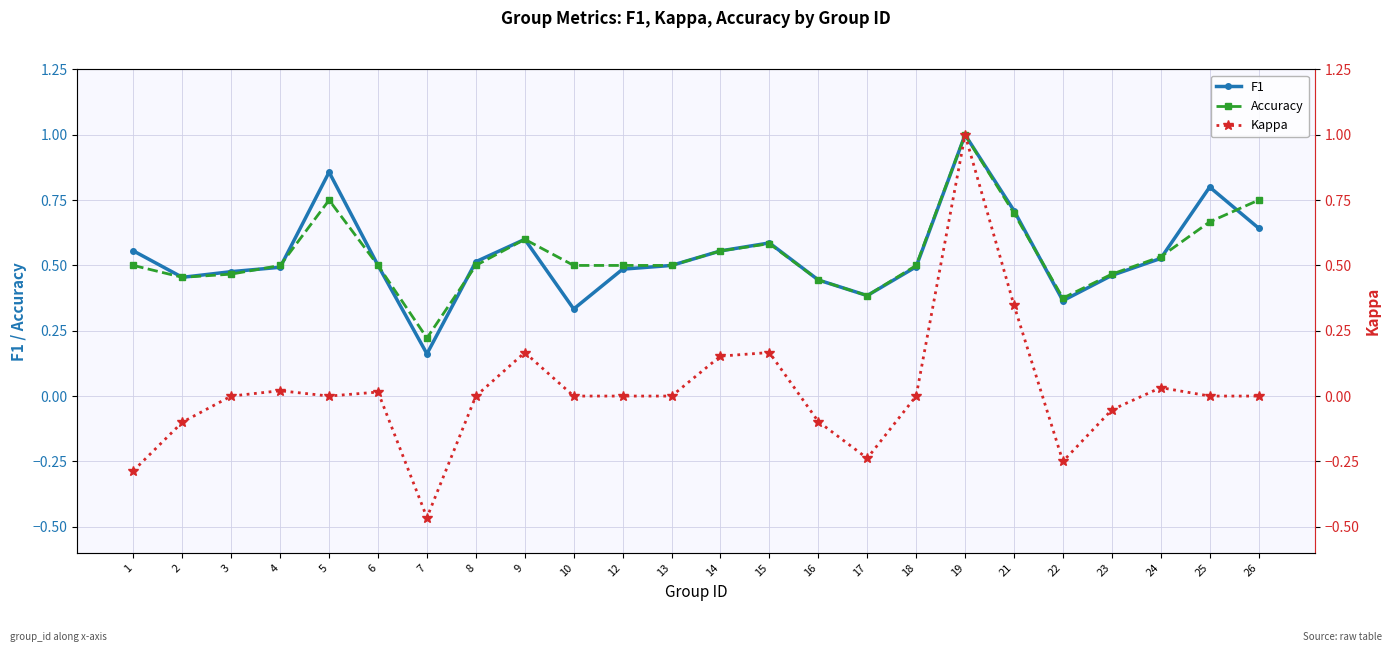

The F1 series shows 0.9 at 5. True or false?

True